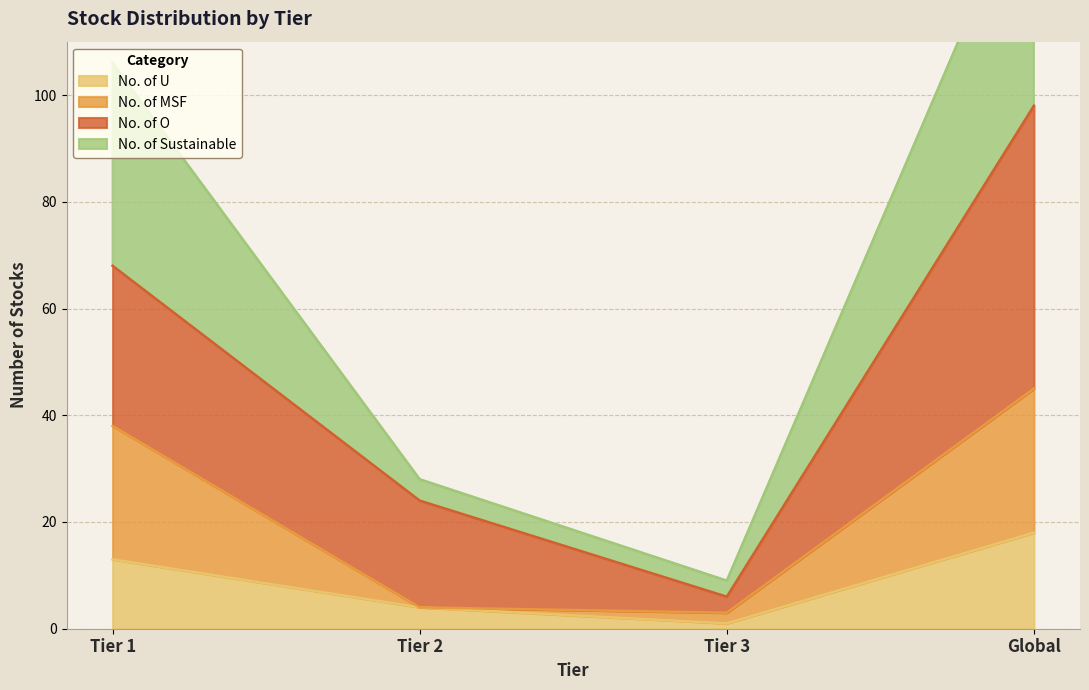

True or false: No. of U has more than 1 interior local peaks.

False